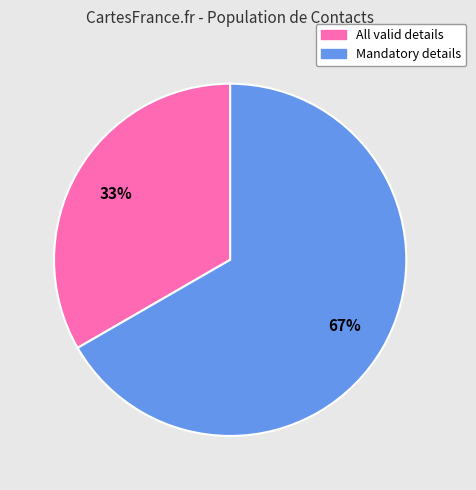

To the nearest percent, what percentage of the pie is All valid details?

33%